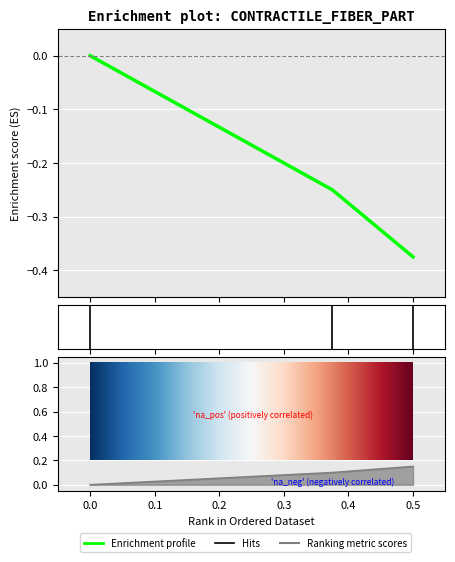

What is the label of the 2nd point from the right?

0.375